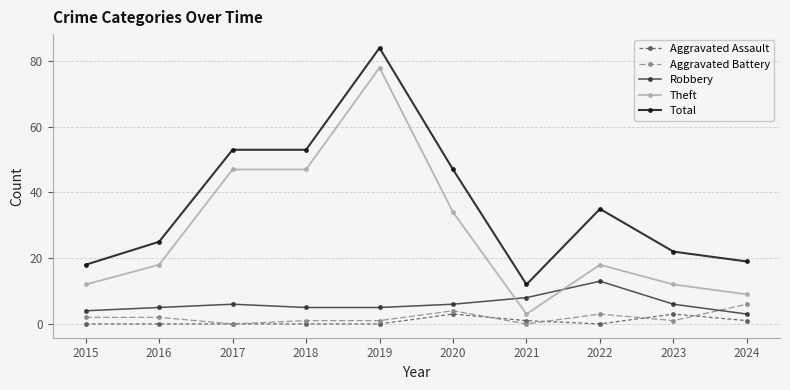

At which category is the sum across all series the highest?

2019